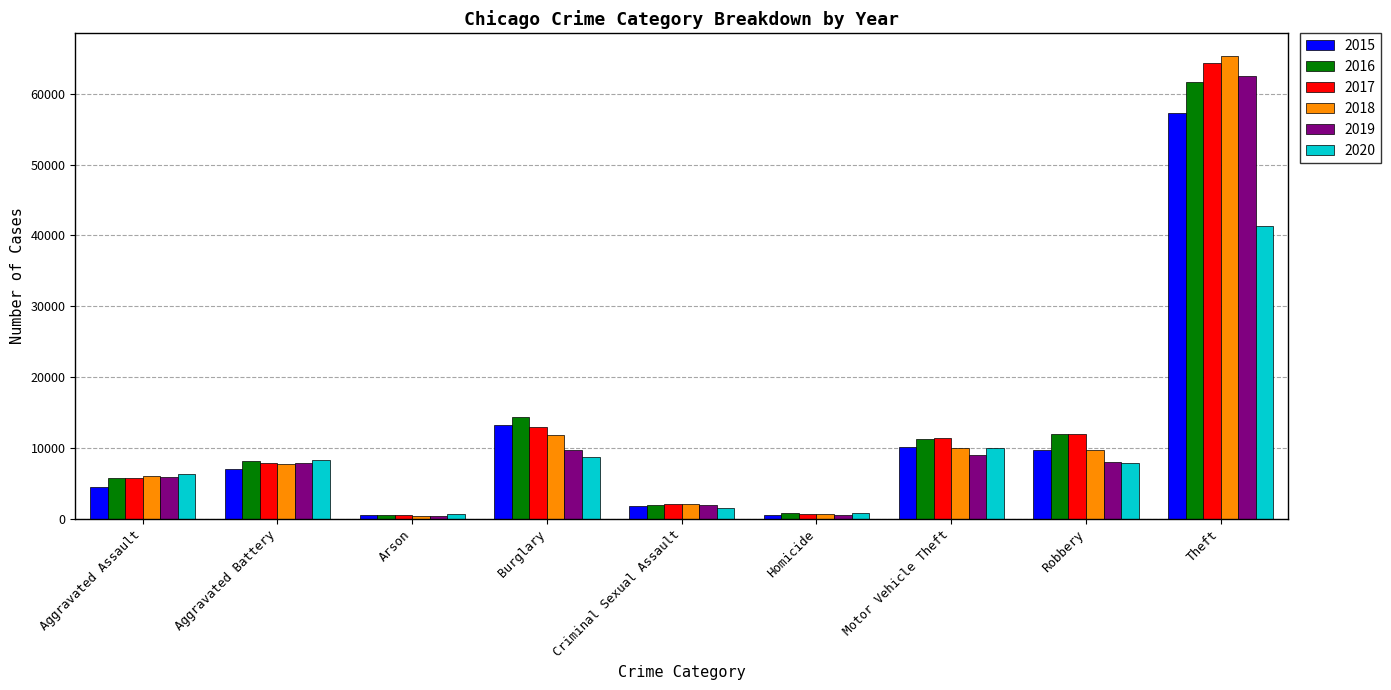

Between Burglary and Homicide, which series saw the biggest shift?

2016